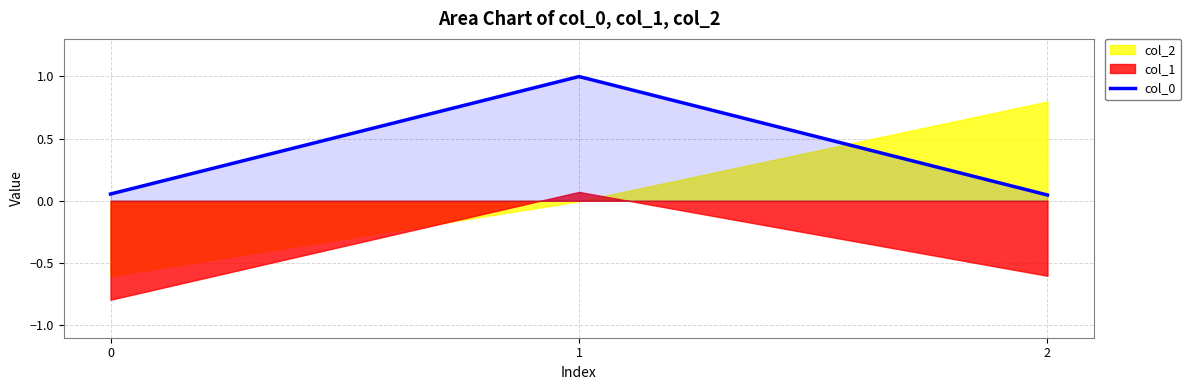

What is the maximum value shown in the chart?

1.0